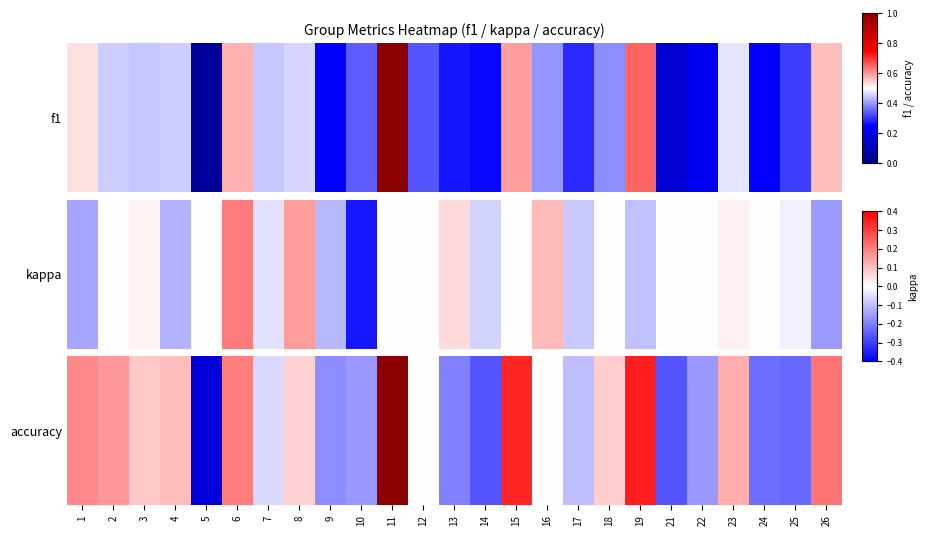

How many values are between 0 and 1?

25